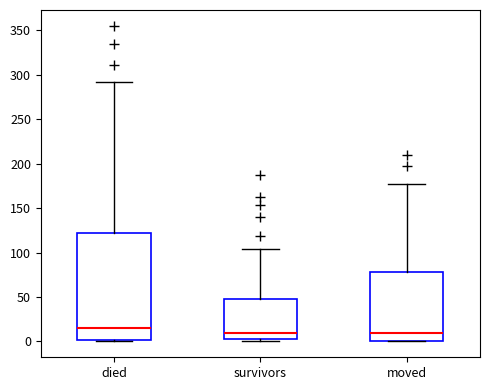

Where does the median line of the box for survivors sit on the y-axis? The values are not printed on the chart, so give them approximately, as read against the axis.

10